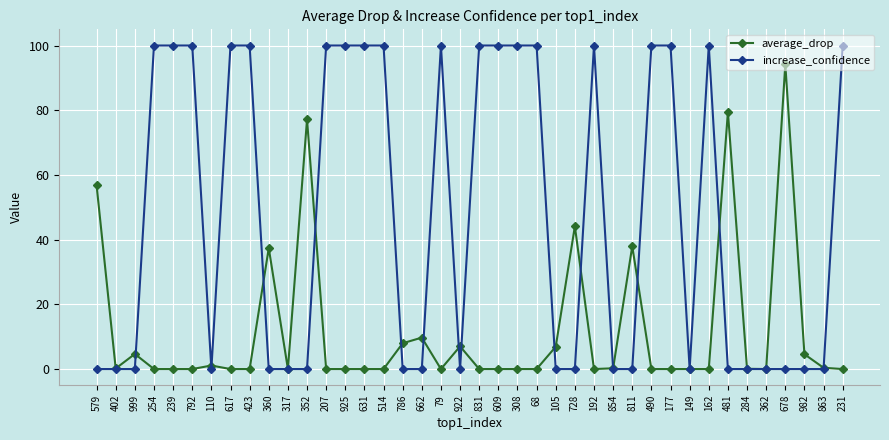

True or false: average_drop and increase_confidence cross at least once.

True